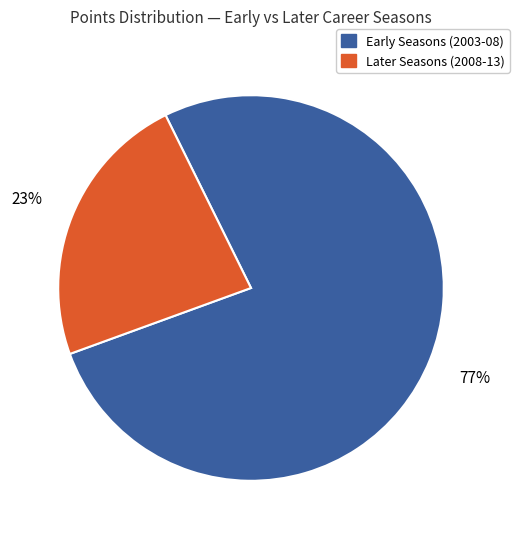

How many segments does this pie chart have?

2